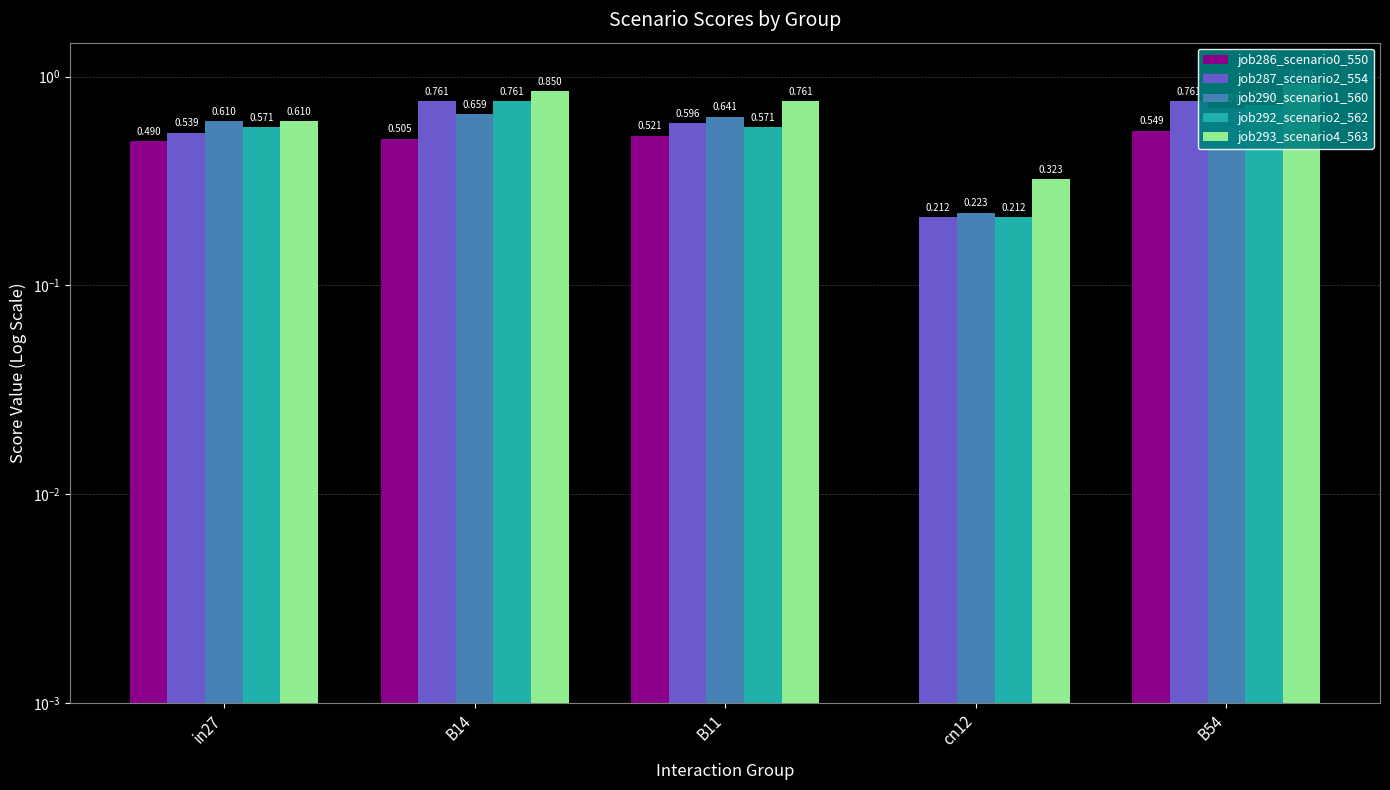

At which category is the sum across all series the highest?

B54